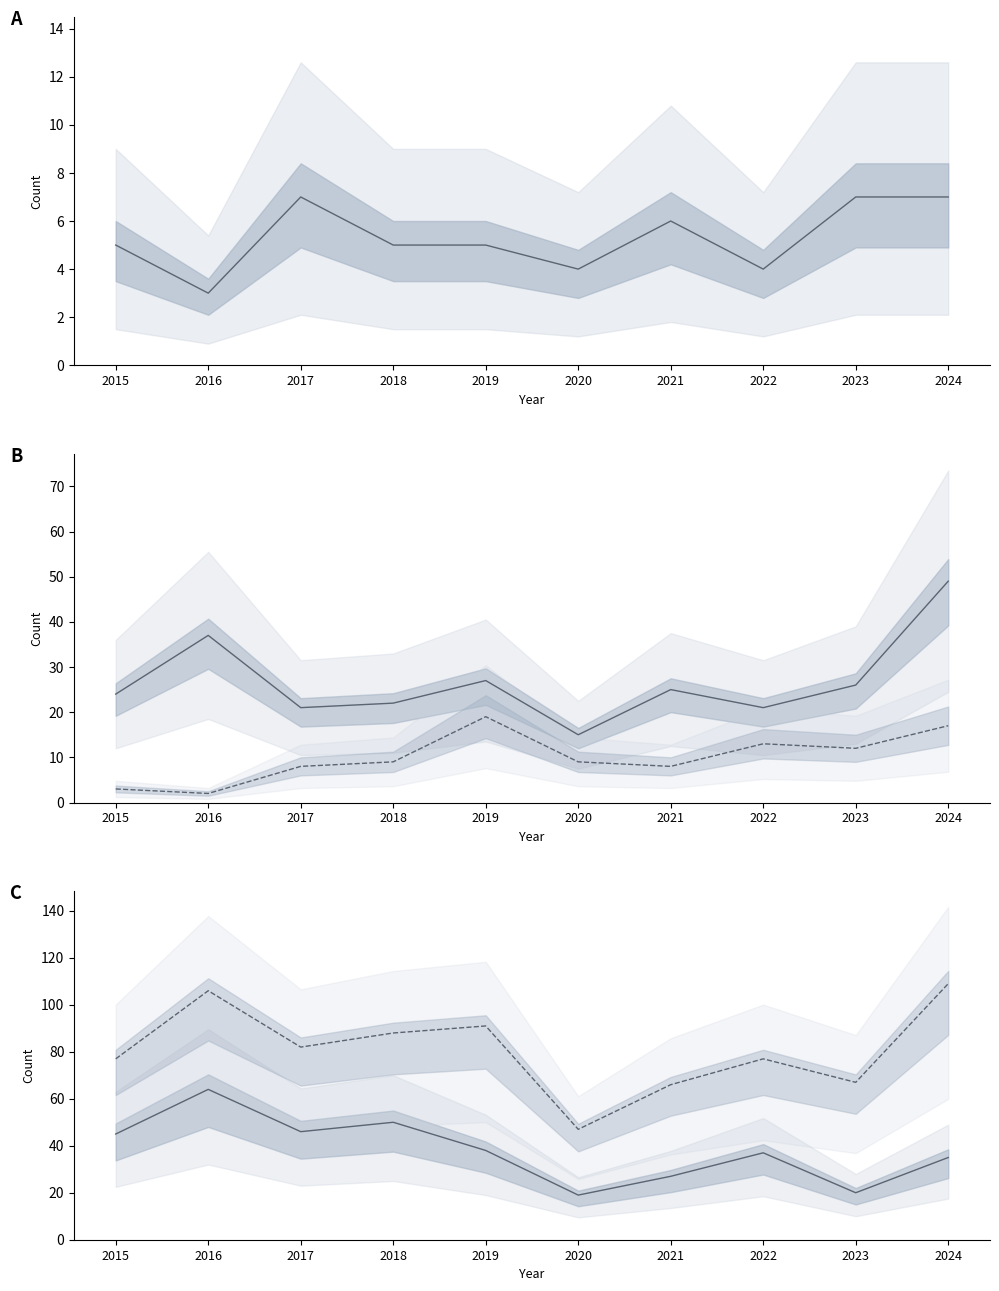

The Robbery series shows 81 at 2024. True or false?

False